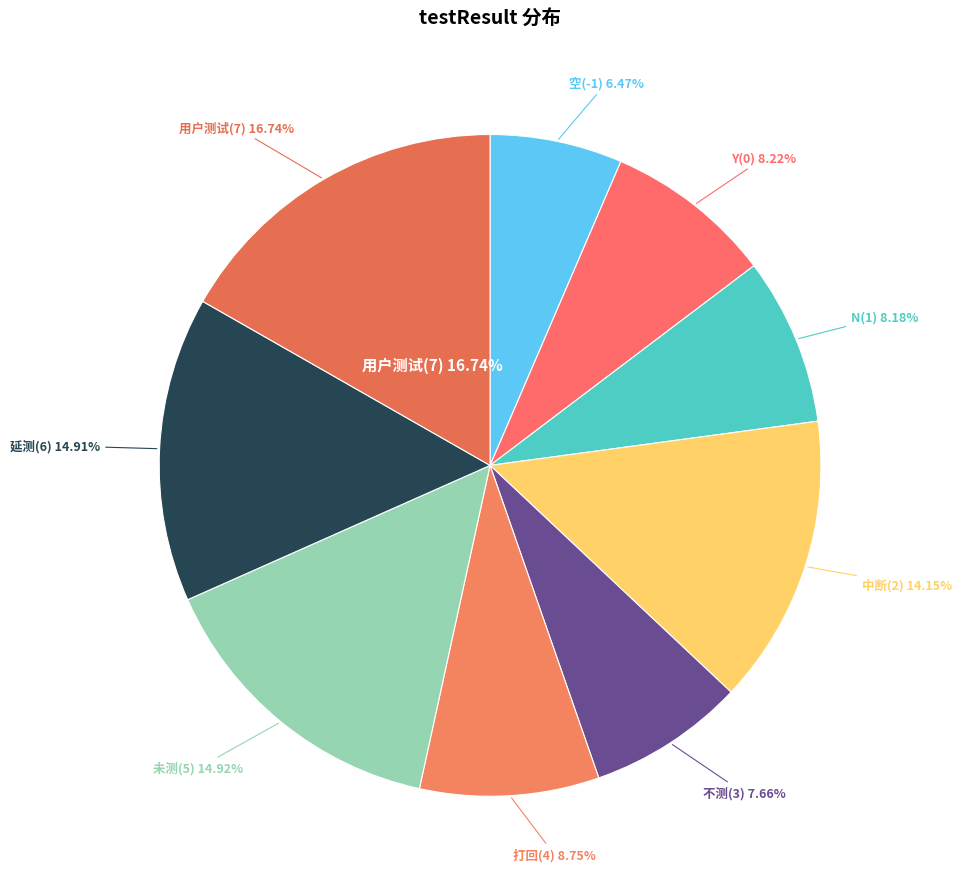

Does N(1) account for over 50% of the chart?

No